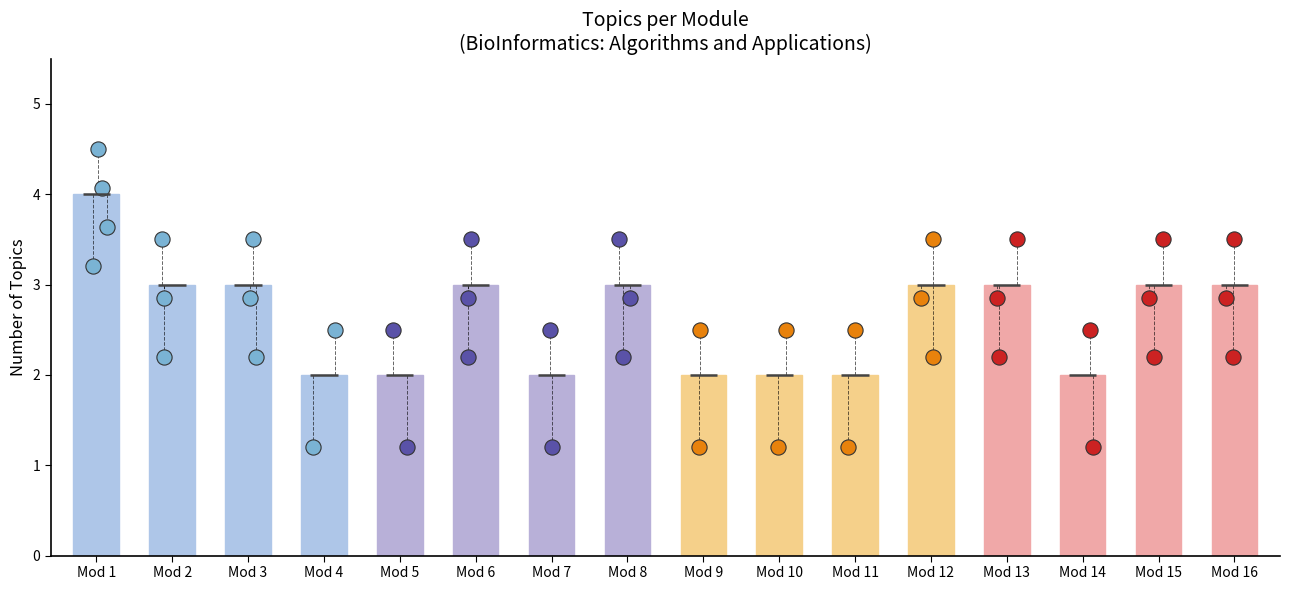

Which has a higher value, Mod 8 or Mod 10?

Mod 8